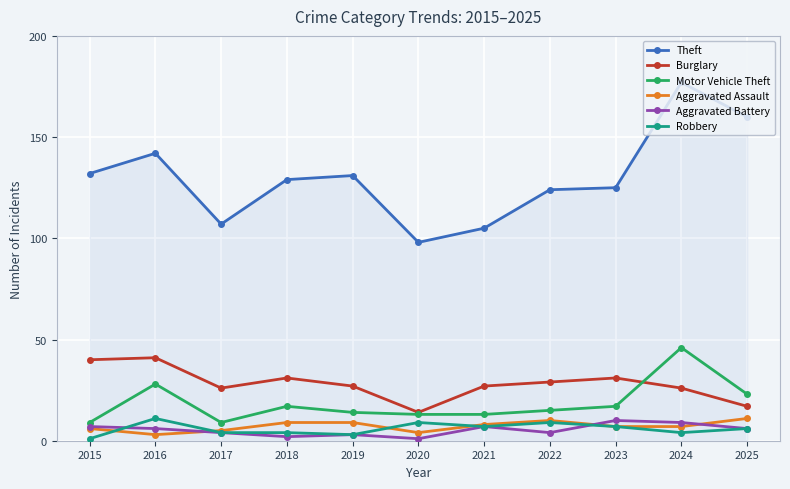

What is the total value across all series at 2022?

191